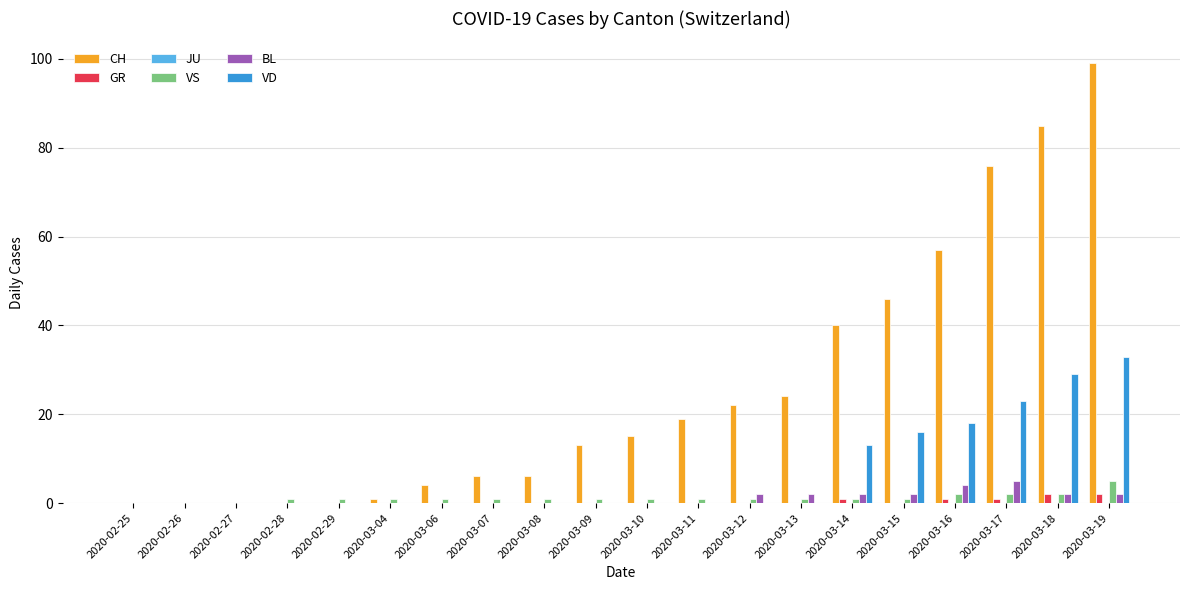

Which category has the highest value in the CH series?

2020-03-19